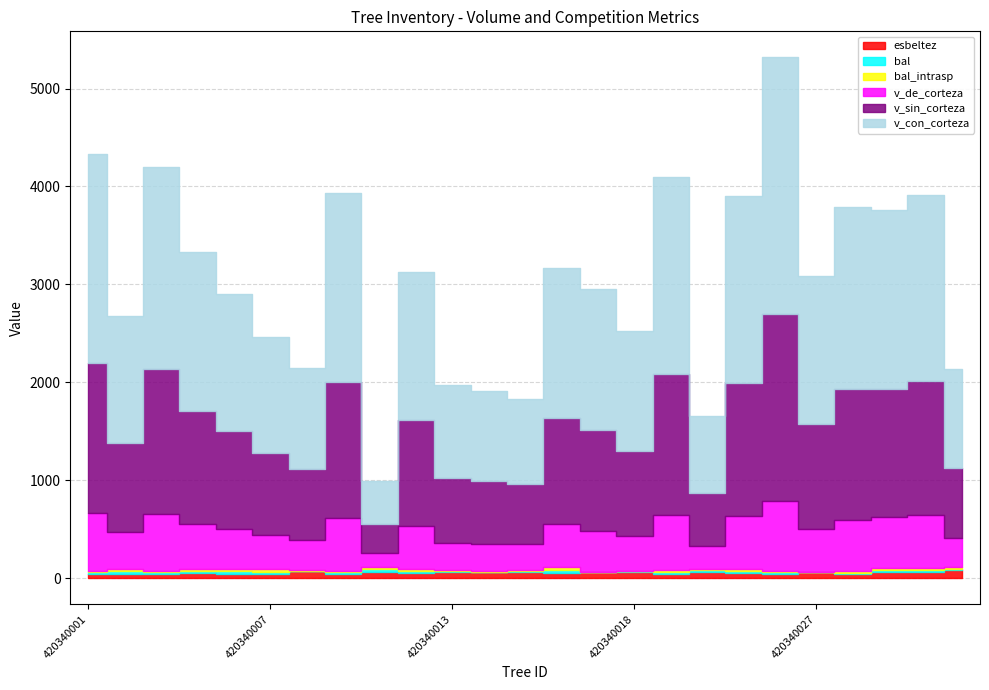

List the series in order of their peak value, lowest first.

bal, bal_intrasp, esbeltez, v_de_corteza, v_sin_corteza, v_con_corteza